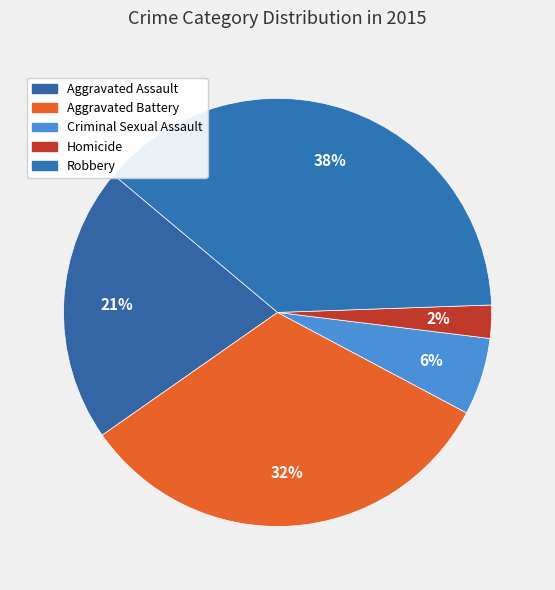

Which category has the smallest portion of the pie?

Homicide